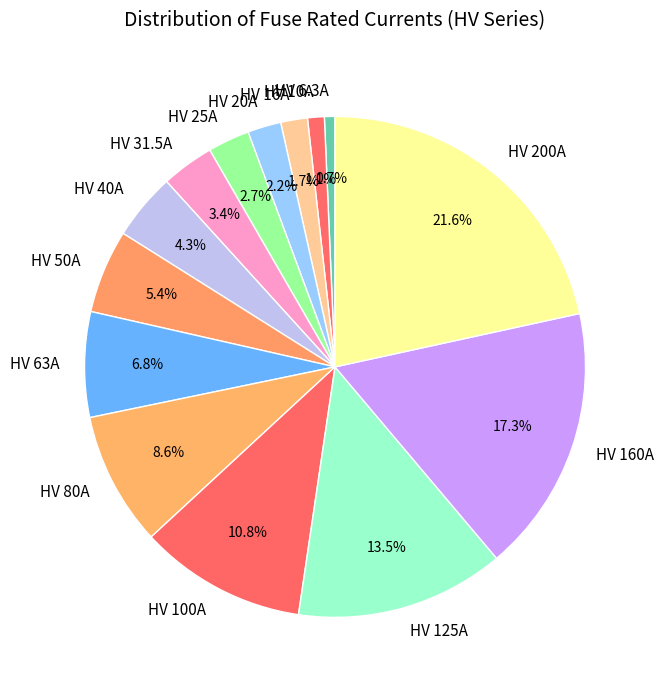

To the nearest percent, what is the combined percentage of HV 100A and HV 125A?

24%